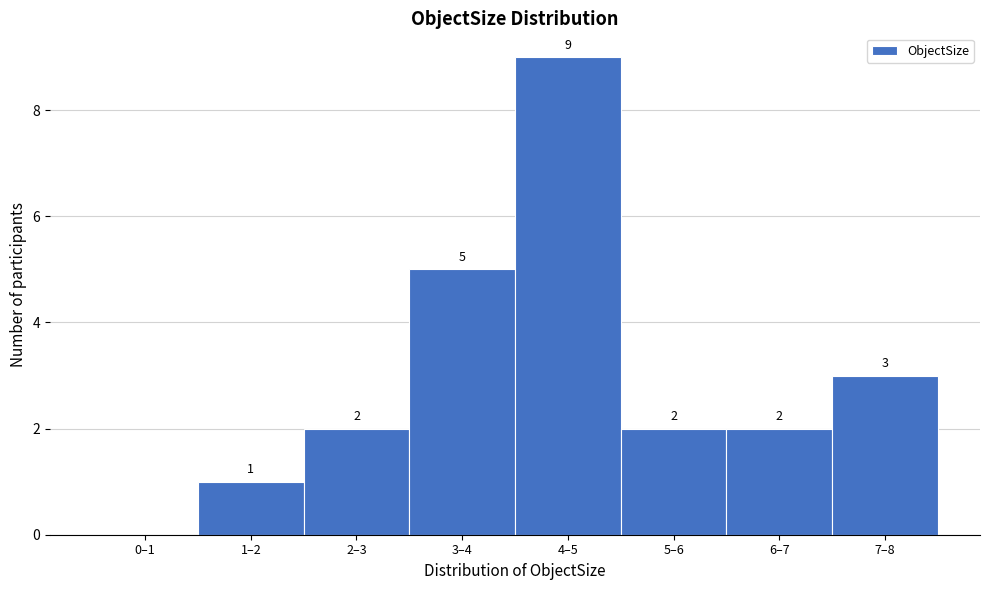

Reading right to left, what are all the values shown in this chart?

7–8=3	6–7=2	5–6=2	4–5=9	3–4=5	2–3=2	1–2=1	0–1=0